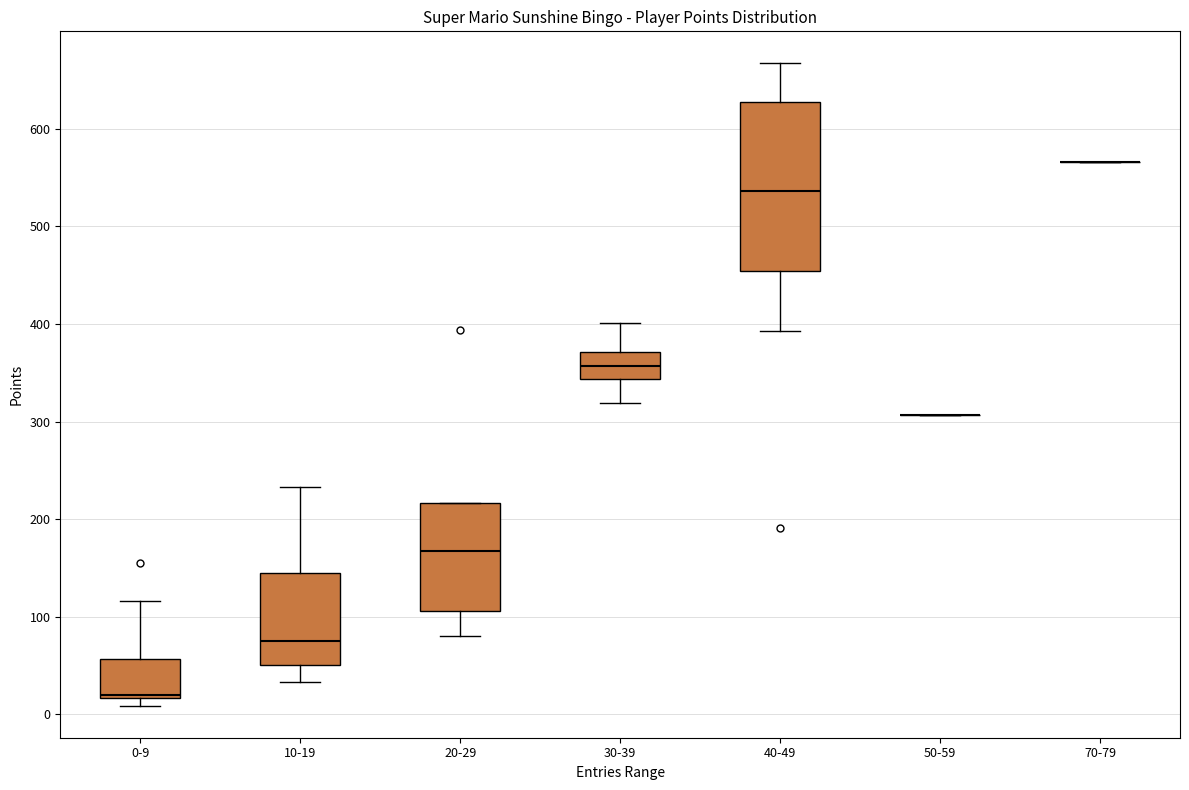

Reading left to right, read every box against the y-axis: the position of its median line, the range the box covers, and the ends of its whiskers. The values are not printed on the chart, so give them approximately, as read against the axis.

0-9: median 20, box 20 to 60, whiskers 10 to 120
10-19: median 80, box 50 to 140, whiskers 30 to 230
20-29: median 170, box 110 to 220, whiskers 80 to 220
30-39: median 360, box 340 to 370, whiskers 320 to 400
40-49: median 540, box 450 to 630, whiskers 390 to 670
50-59: box collapsed to a line at 310, whiskers 310 to 310
70-79: box collapsed to a line at 570, whiskers 570 to 570